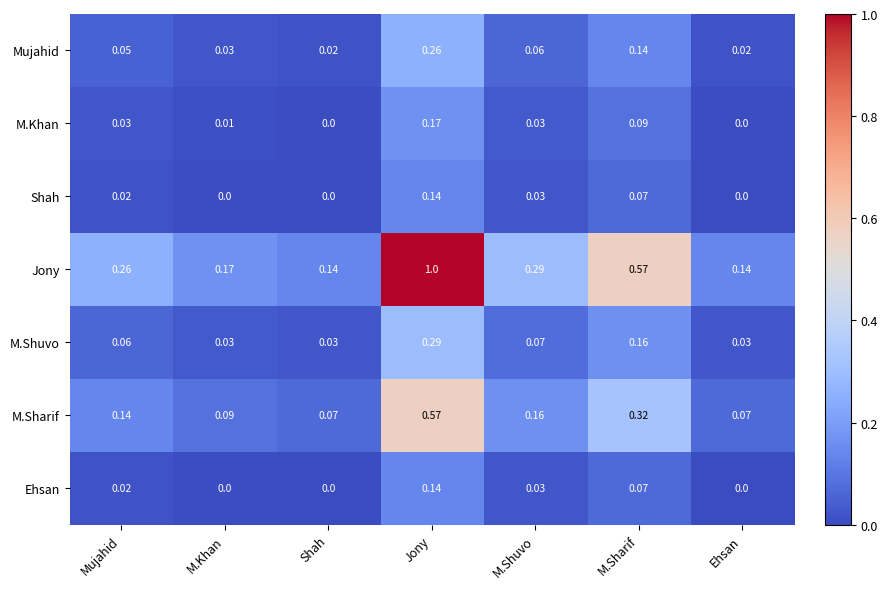

Which series changed the most between M.Shuvo and Ehsan?

Jony